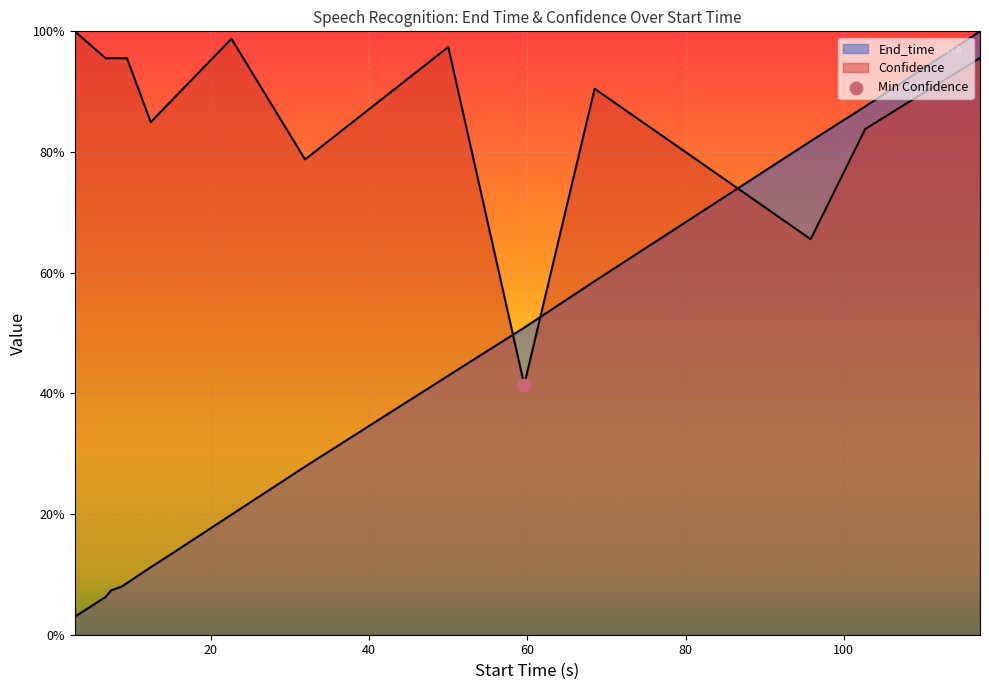

Which series has the widest spread of Y values?

End_time